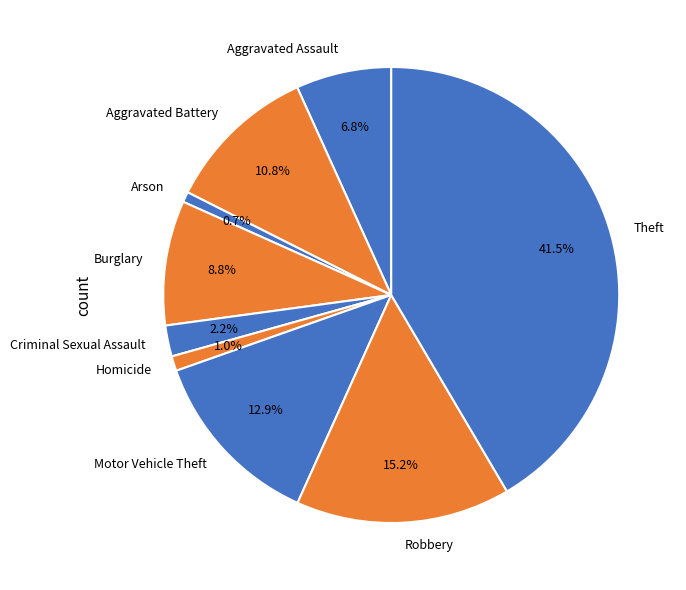

Which category has the biggest portion of the pie?

Theft